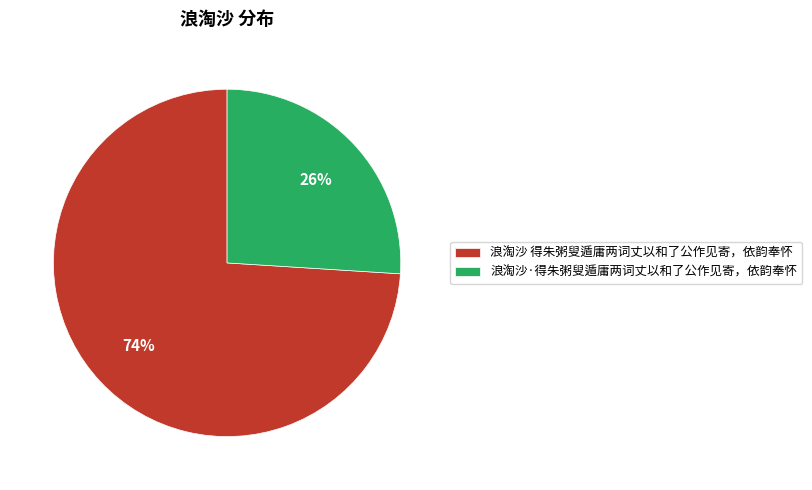

True or false: 浪淘沙 得朱粥叟遁庸两词丈以和了公作见寄，依韵奉怀 accounts for 74% of the total.

True